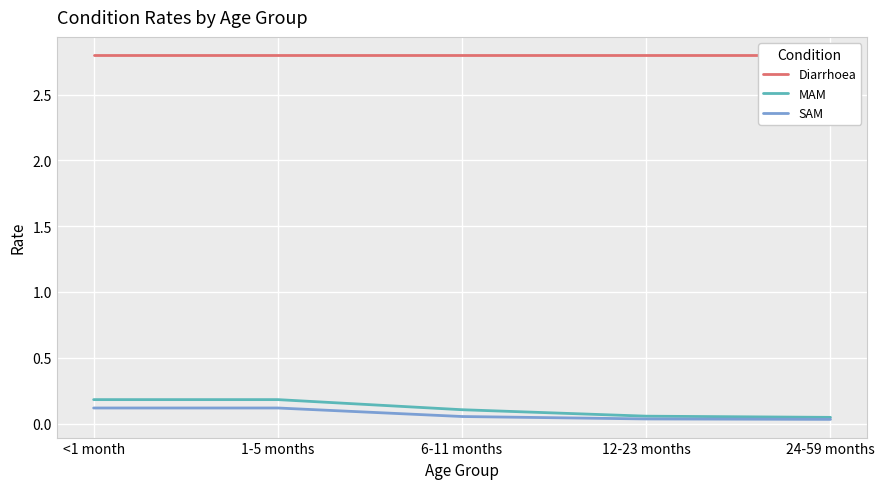

What is the minimum value for Diarrhoea?

2.8